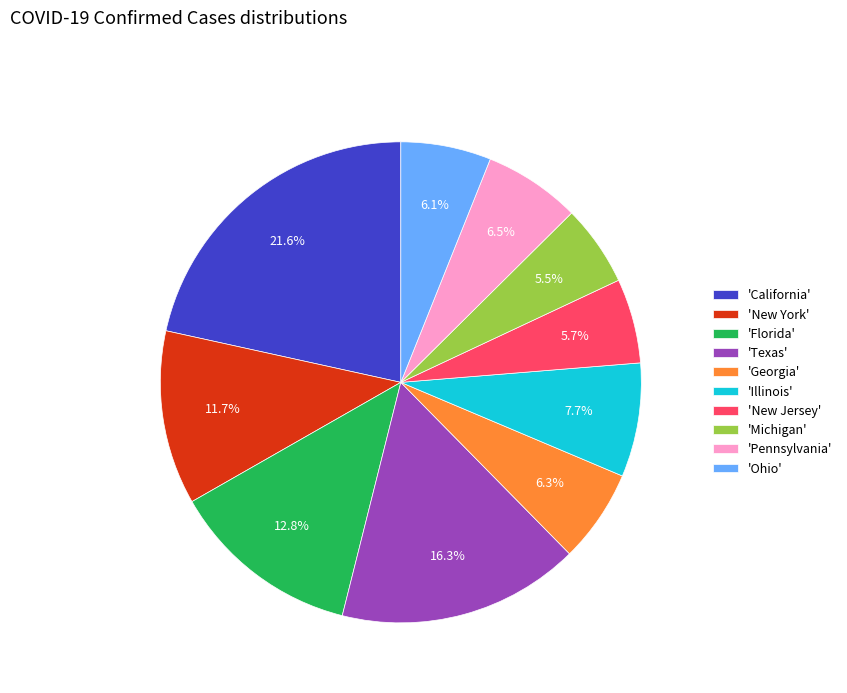

Which has a higher value, 'California' or 'Michigan'?

'California'